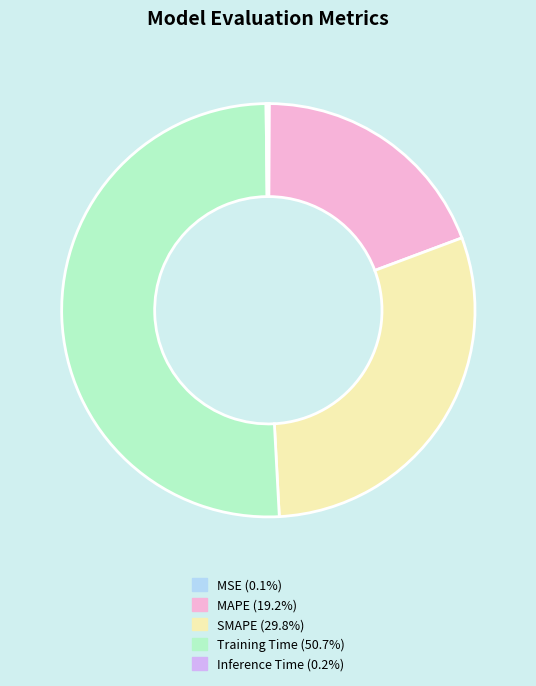

Which slice is the largest?

Training Time